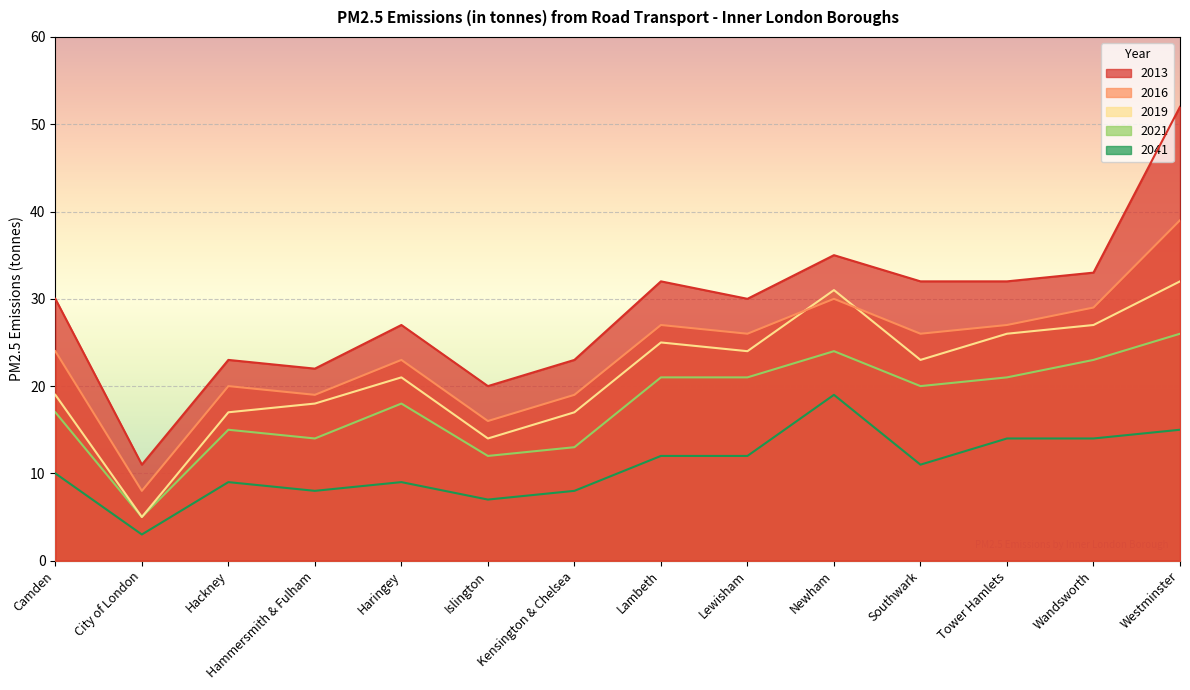

How many interior local valleys does the 2021 series have?

4